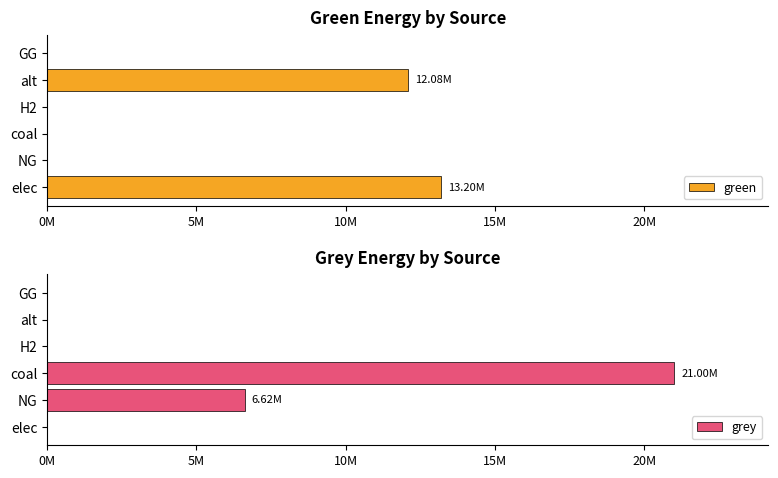

What are all the series names shown in the legend?

green, grey